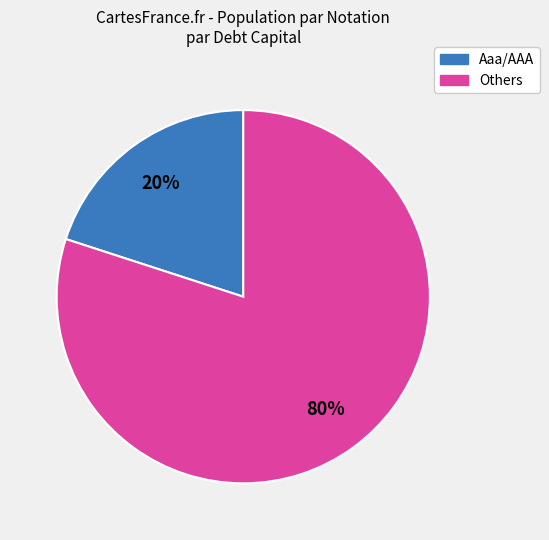

To the nearest percent, what is the difference between the largest and smallest slice percentages?

60%